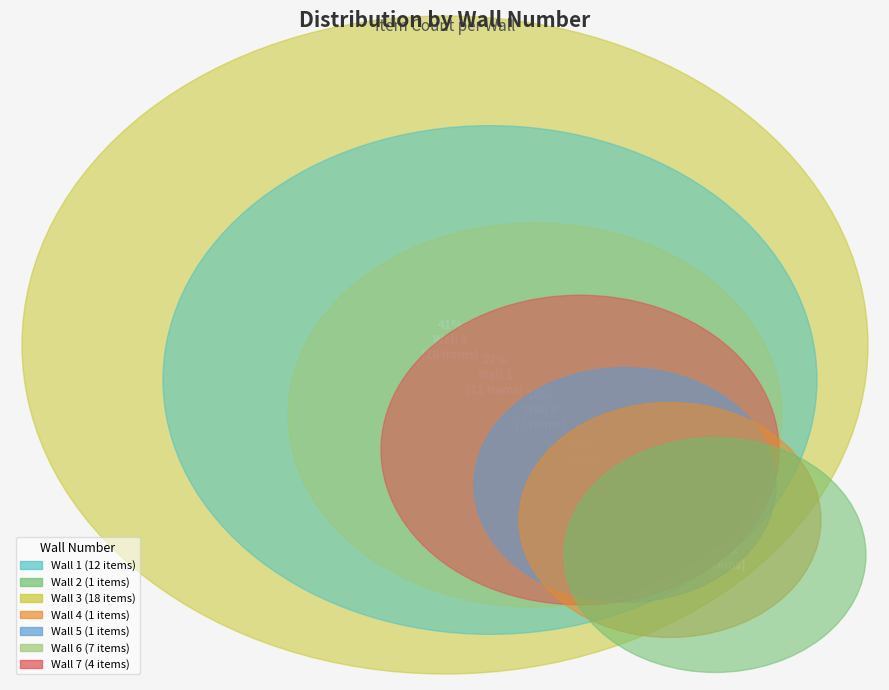

Which category has the smallest portion of the pie?

Wall 2